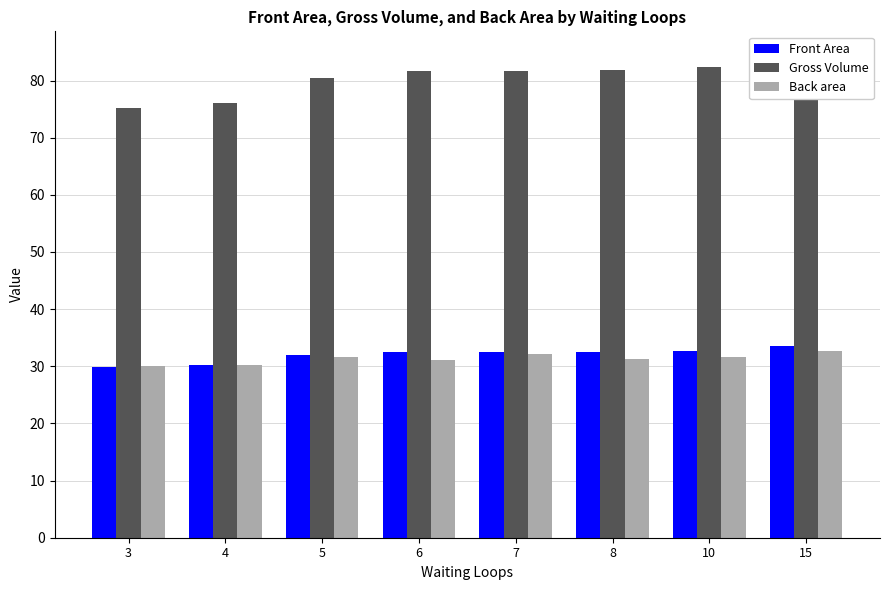

Reading right to left, transcribe all the data shown in this chart.

Front Area: 15=33.5	10=32.7	8=32.5	7=32.4	6=32.4	5=31.9	4=30.2	3=29.8
Gross Volume: 15=84.4	10=82.3	8=81.9	7=81.7	6=81.7	5=80.4	4=76.1	3=75.2
Back area: 15=32.6	10=31.6	8=31.3	7=32.2	6=31.2	5=31.6	4=30.2	3=30.1